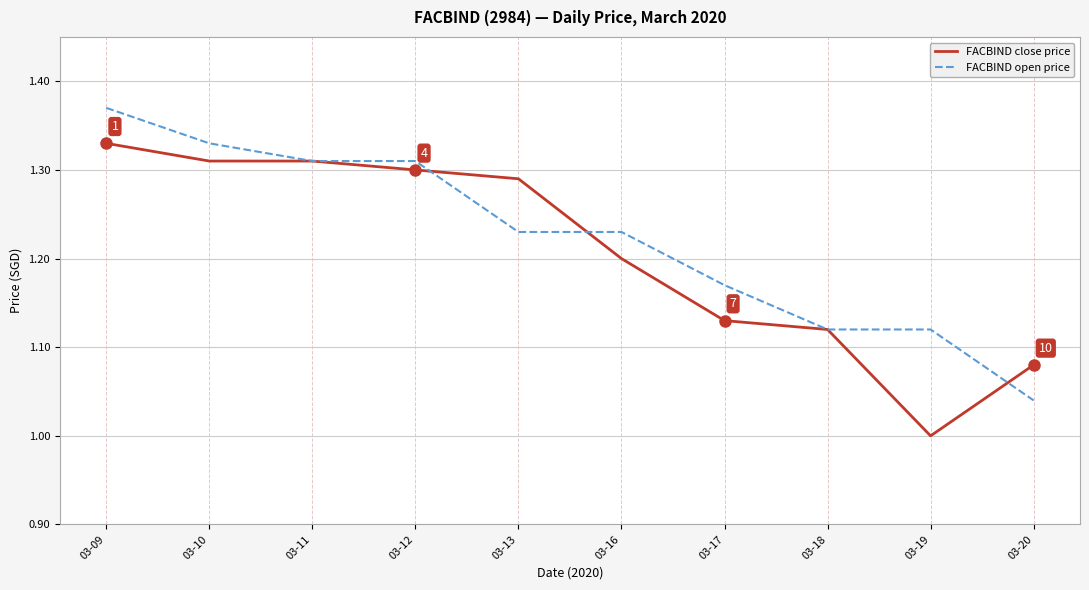

At which category is the sum across all series the highest?

03-09